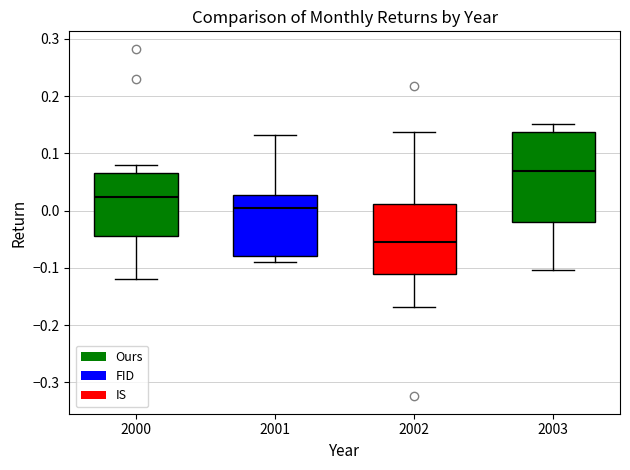

Comparing the boxes themselves (not the whiskers), which one is the tallest?

2003